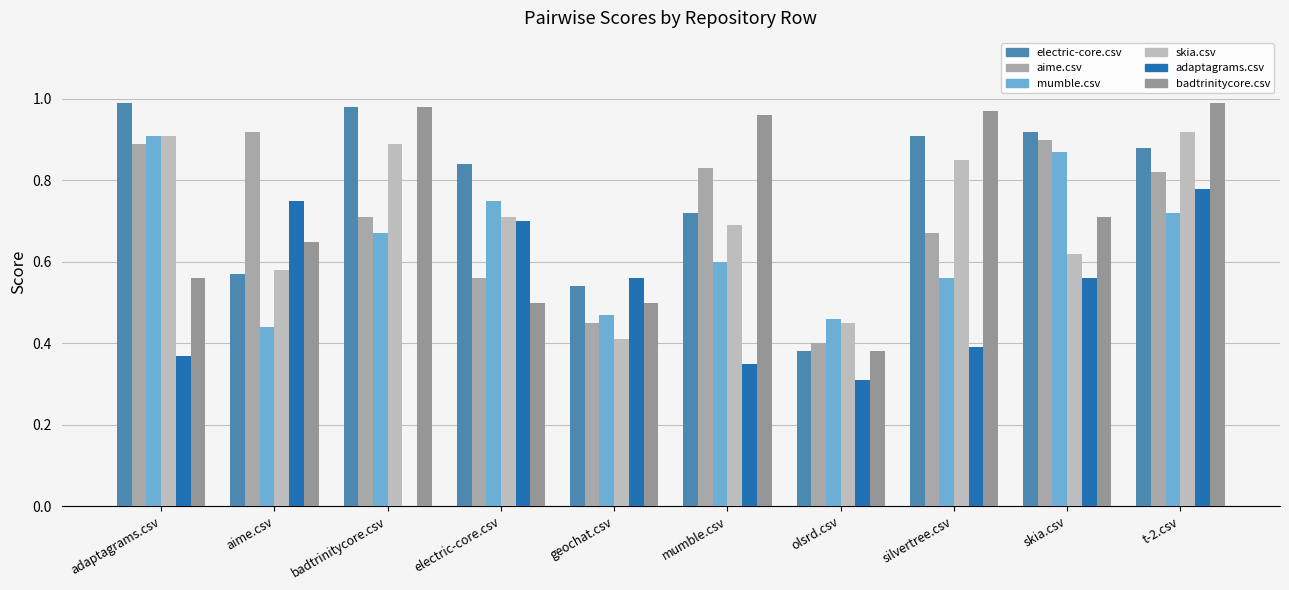

Which series has the widest spread of values?

adaptagrams.csv